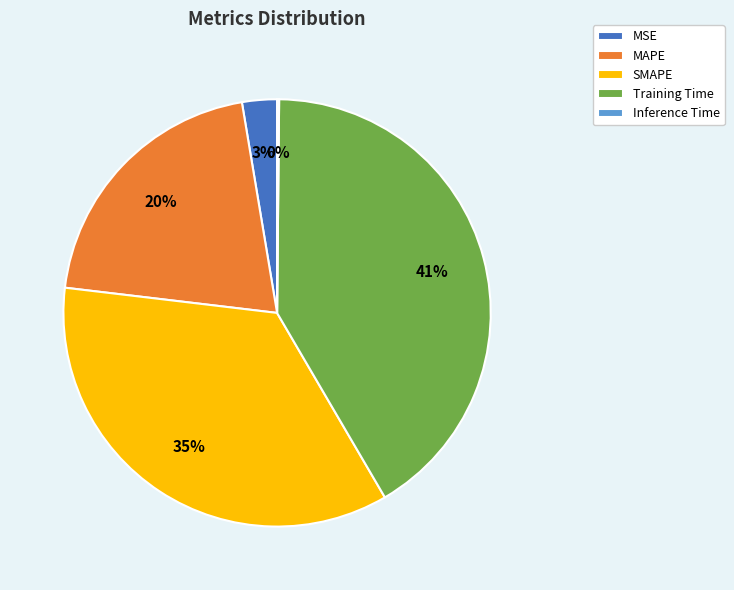

To the nearest percent, what is the average slice percentage?

20%